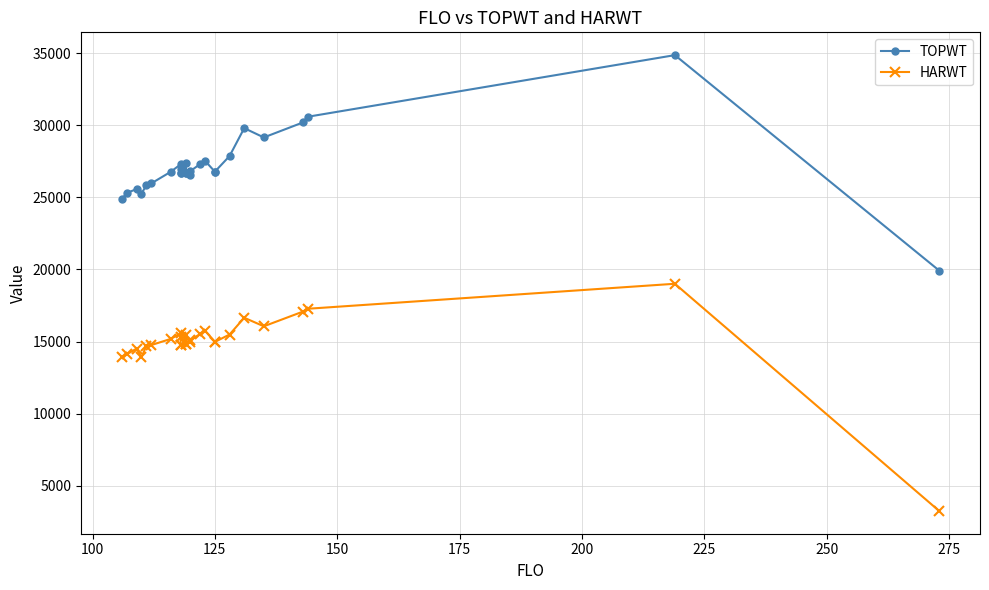

How many lines are shown in the chart?

2